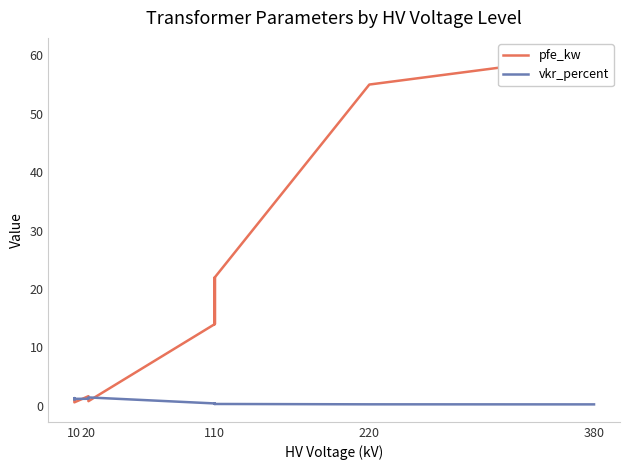

How many interior local peaks does the vkr_percent series have?

3